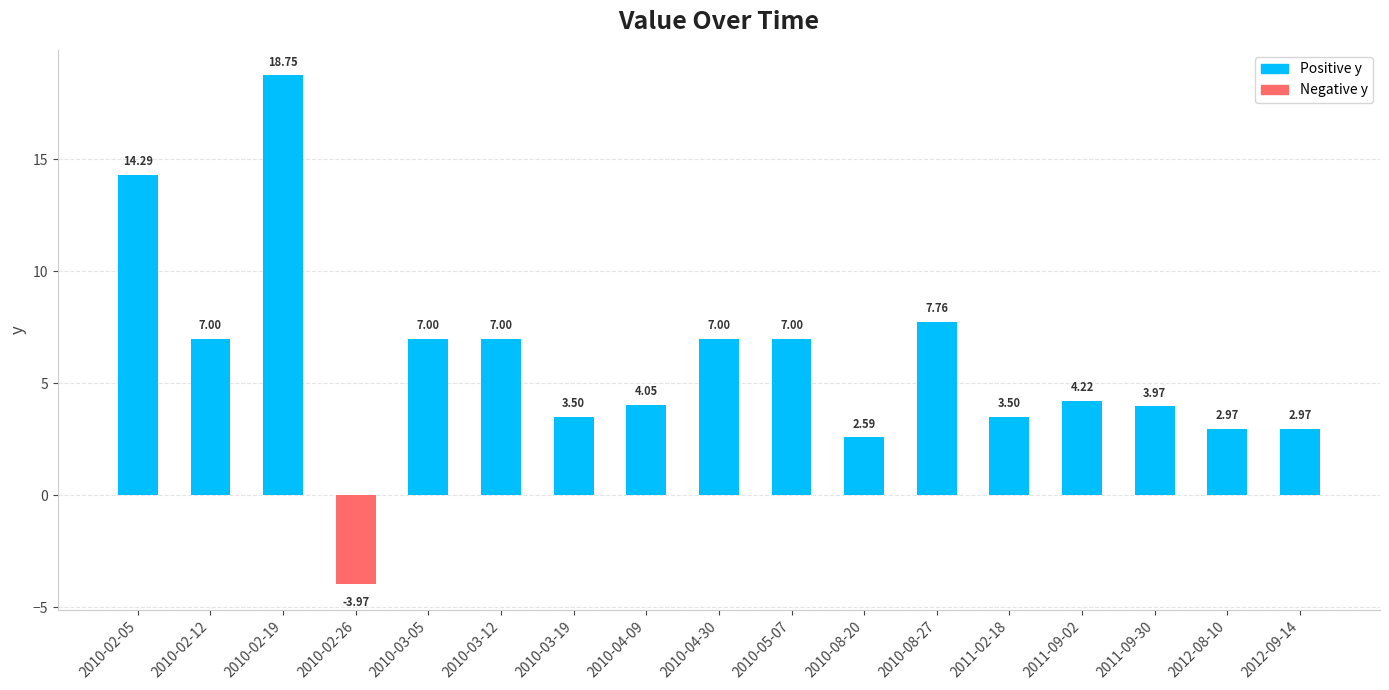

Between 2010-08-27 and 2010-04-30, which is larger?

2010-08-27